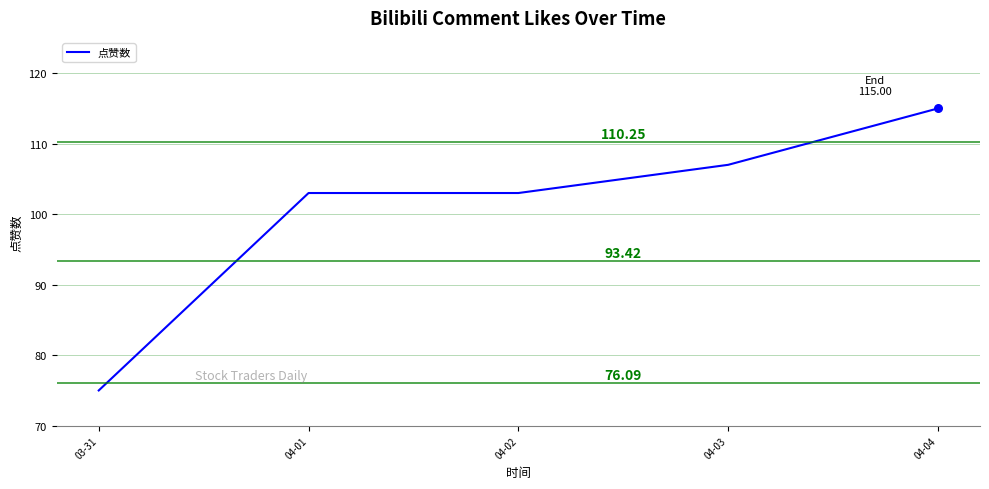

Approximately how many times larger is the value at 04-03 compared to 03-31?

1.4